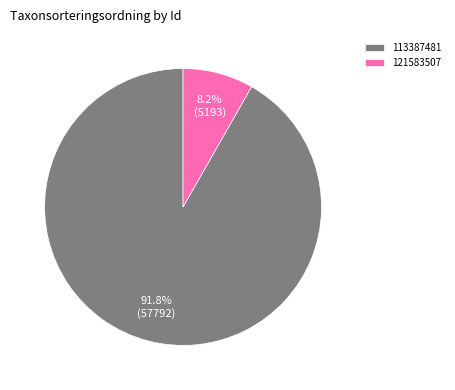

What is the largest slice in the pie chart?

113387481